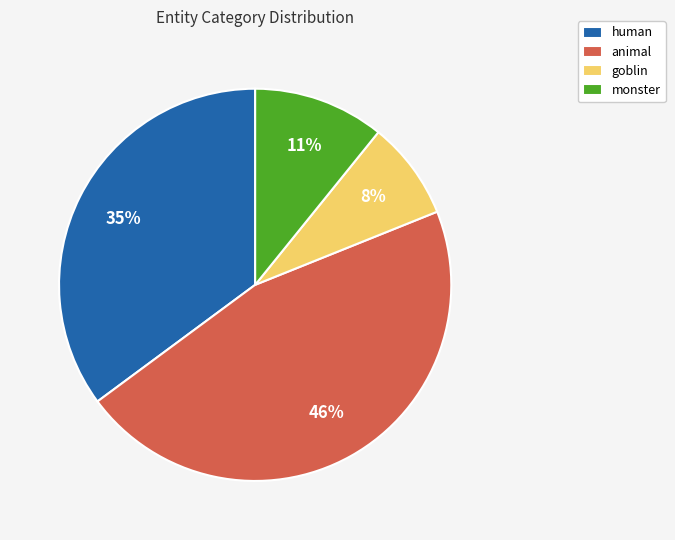

Is the sum of animal and monster greater than half?

Yes